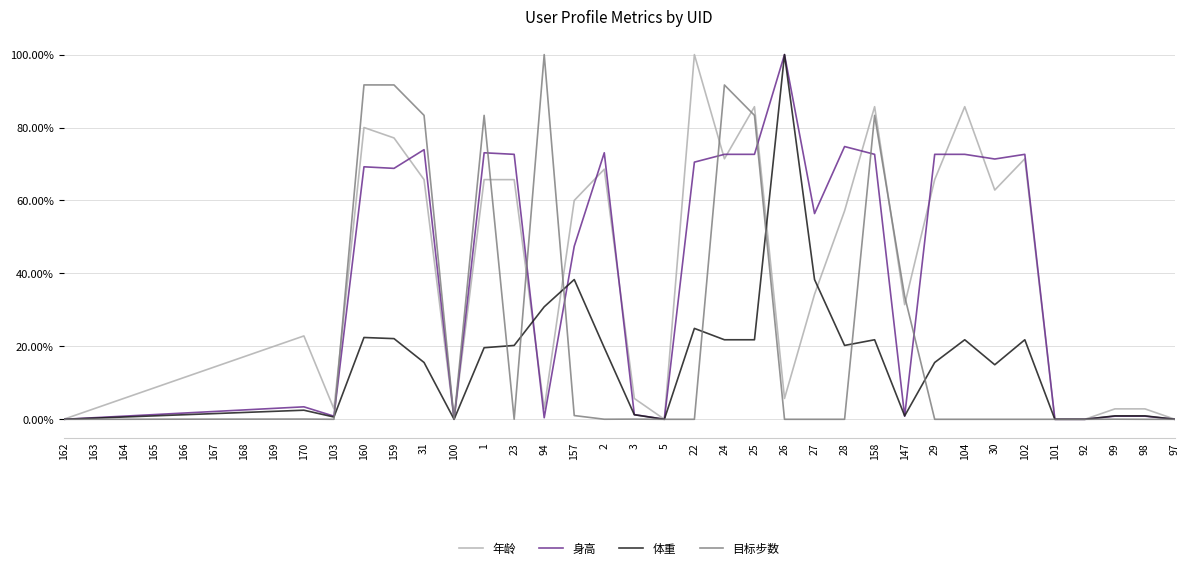

Rank the categories by 目标步数 value from highest to lowest.

94, 160, 159, 24, 31, 1, 25, 158, 147, 157, 170, 169, 168, 3, 167, 166, 99, 165, 23, 2, 163, 164, 162, 103, 100, 5, 22, 26, 27, 28, 29, 104, 30, 102, 101, 92, 98, 97